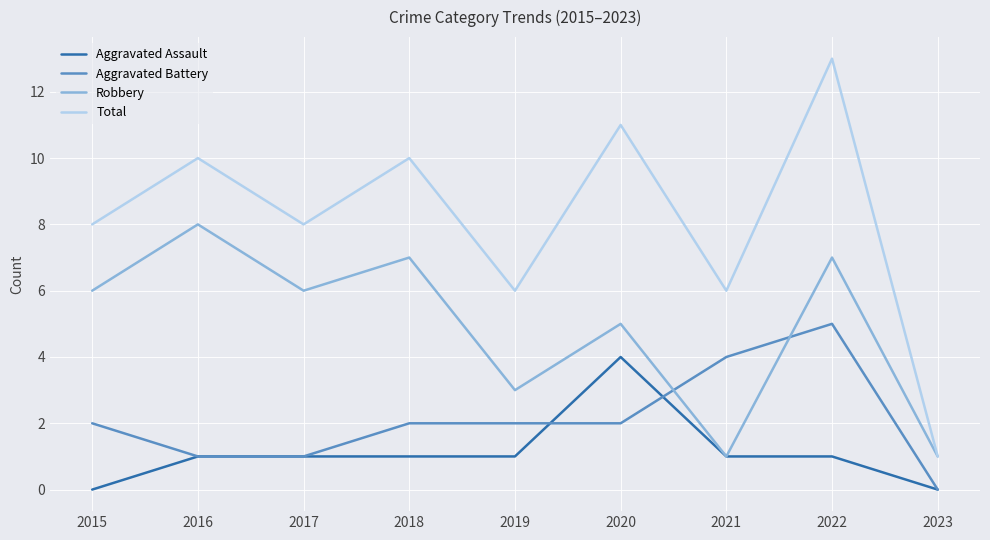

What is the total value across all series at 2017?

16